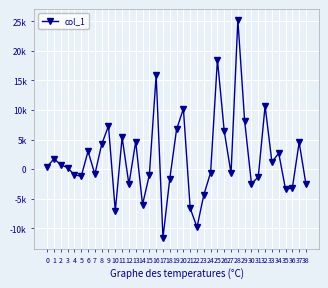

Is it true that the value at 19 is 11436.6?

False